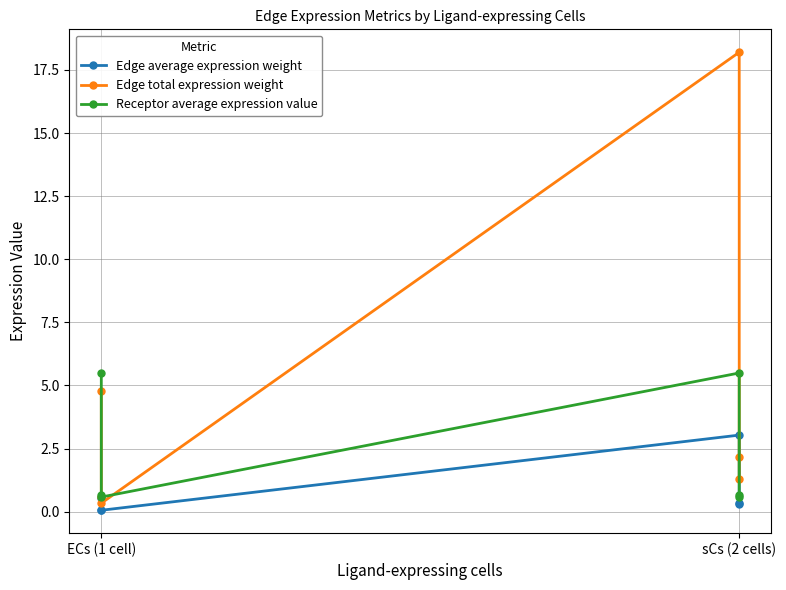

What is the minimum value for Edge average expression weight?

0.1